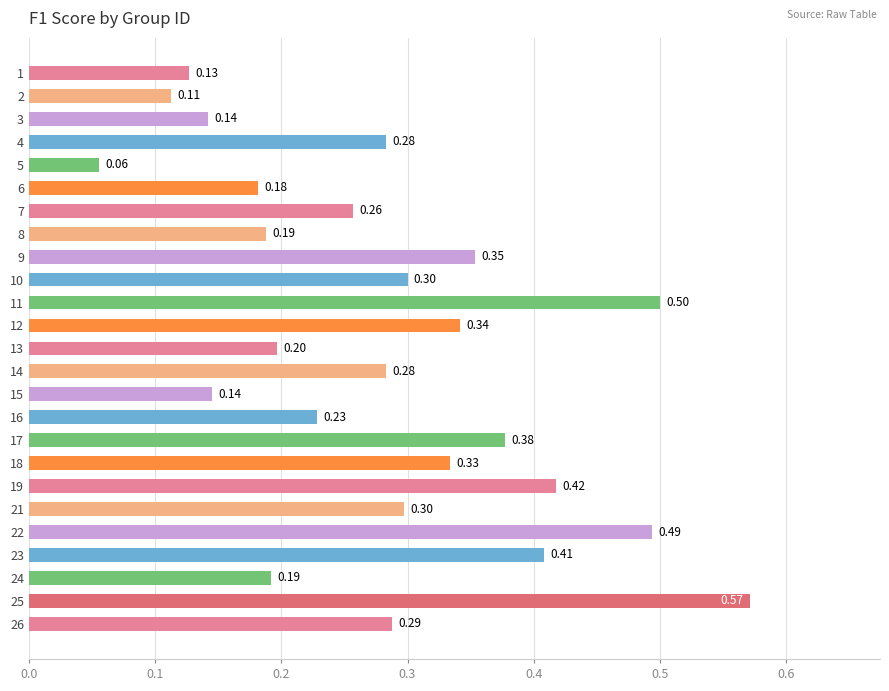

Are the bars grouped side by side (vs. stacked)?

No